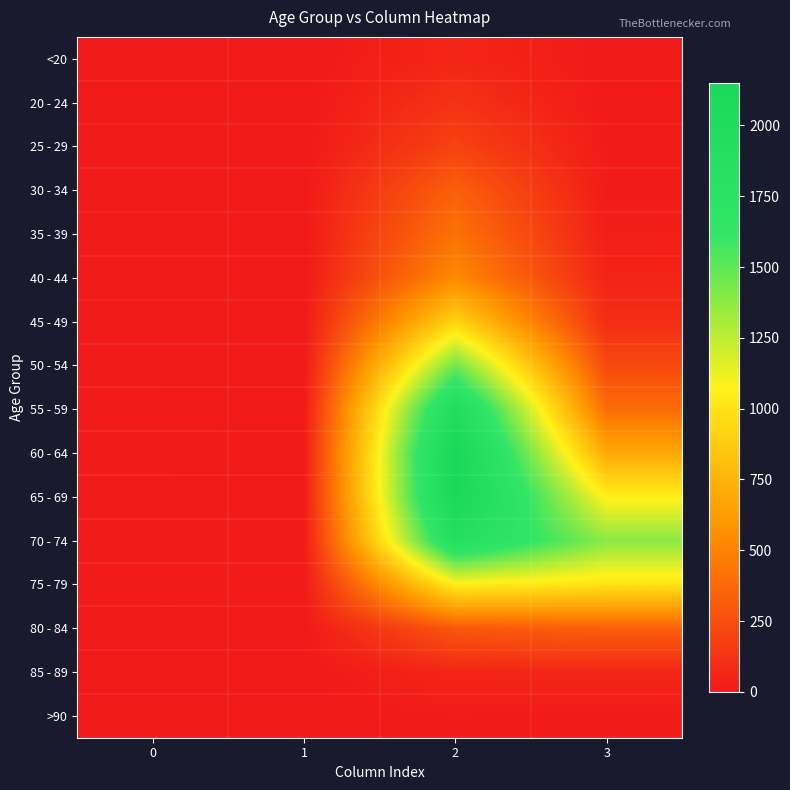

What is the total value across all series at 0?

72